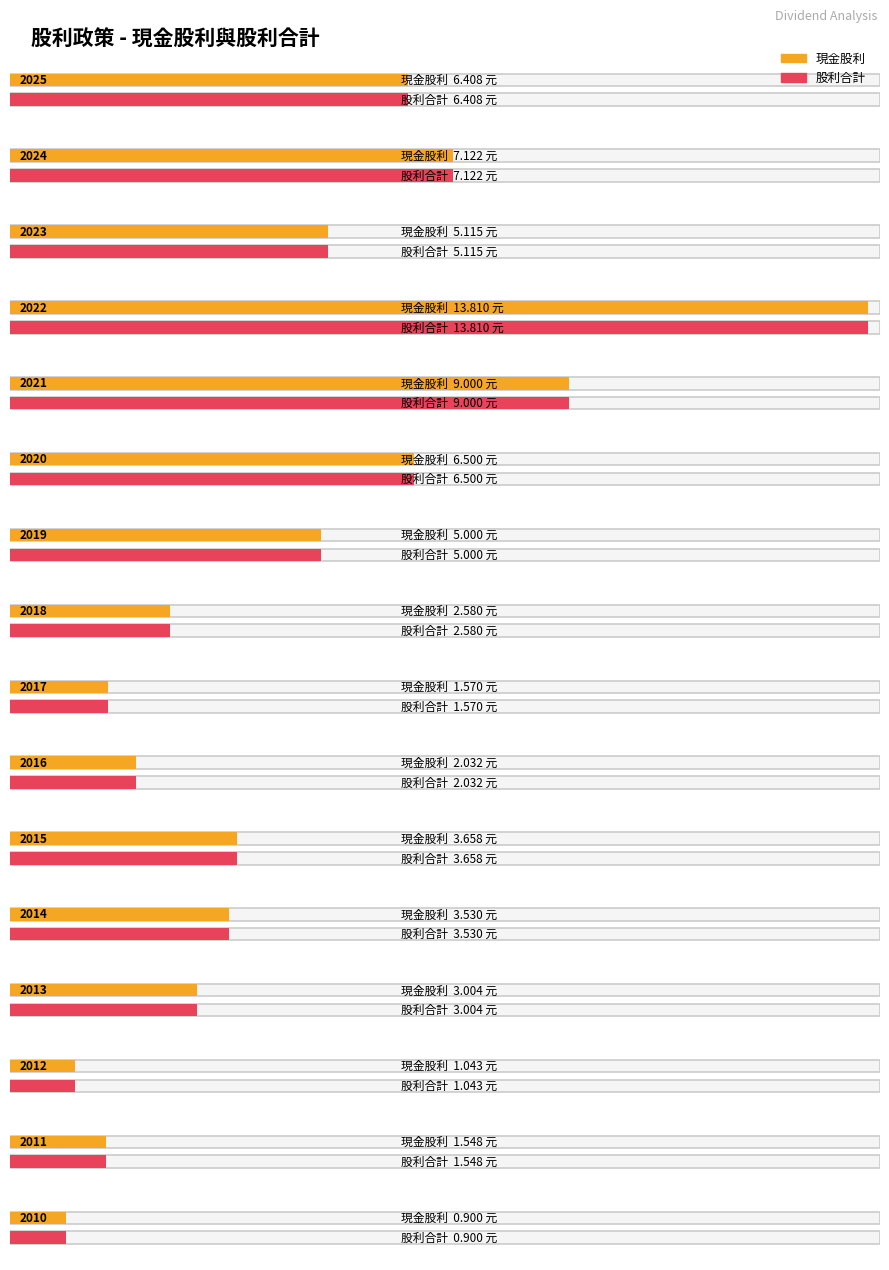

What is the maximum value for 現金股利?

13.8